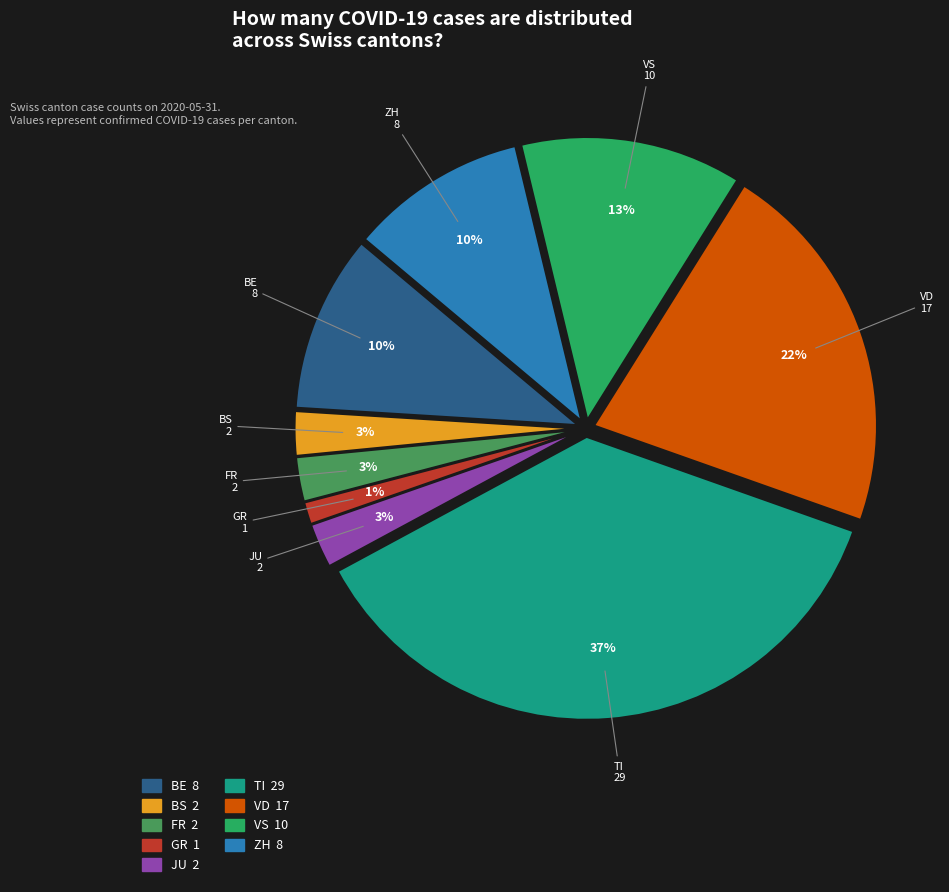

To the nearest percent, what percentage of the pie is BE?

10%